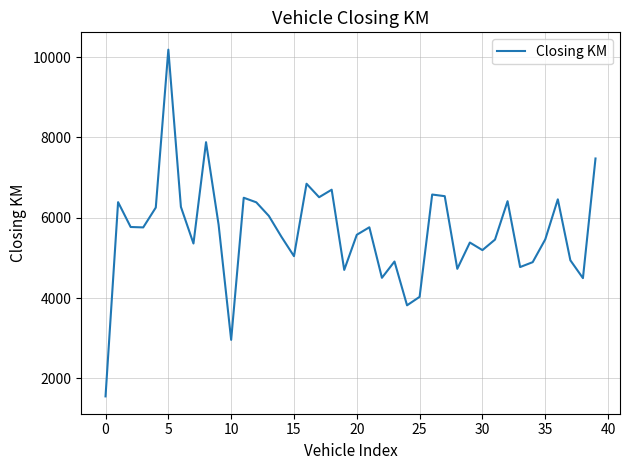

What is the sum of all values?

225862